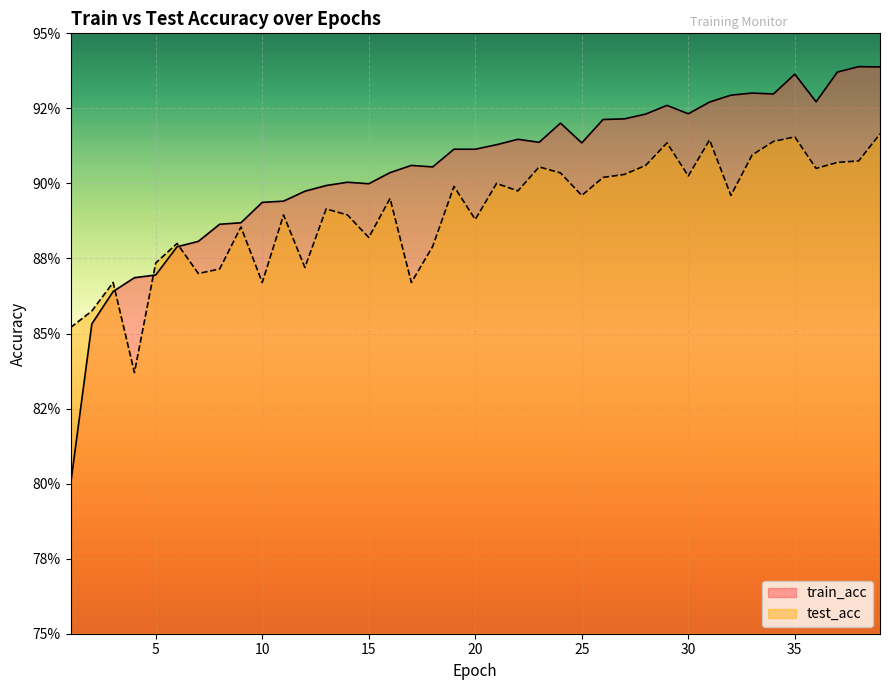

Which series has the widest spread of values?

train_acc